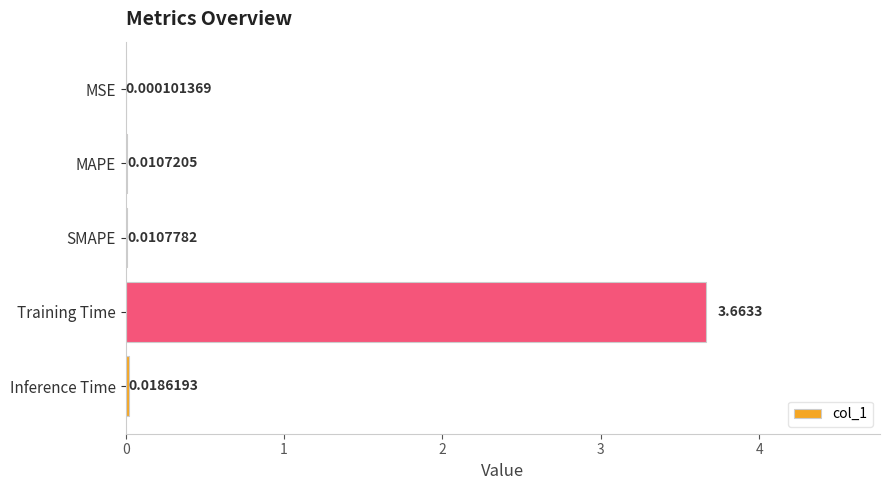

Where is the data nearest to the value 1?

Inference Time